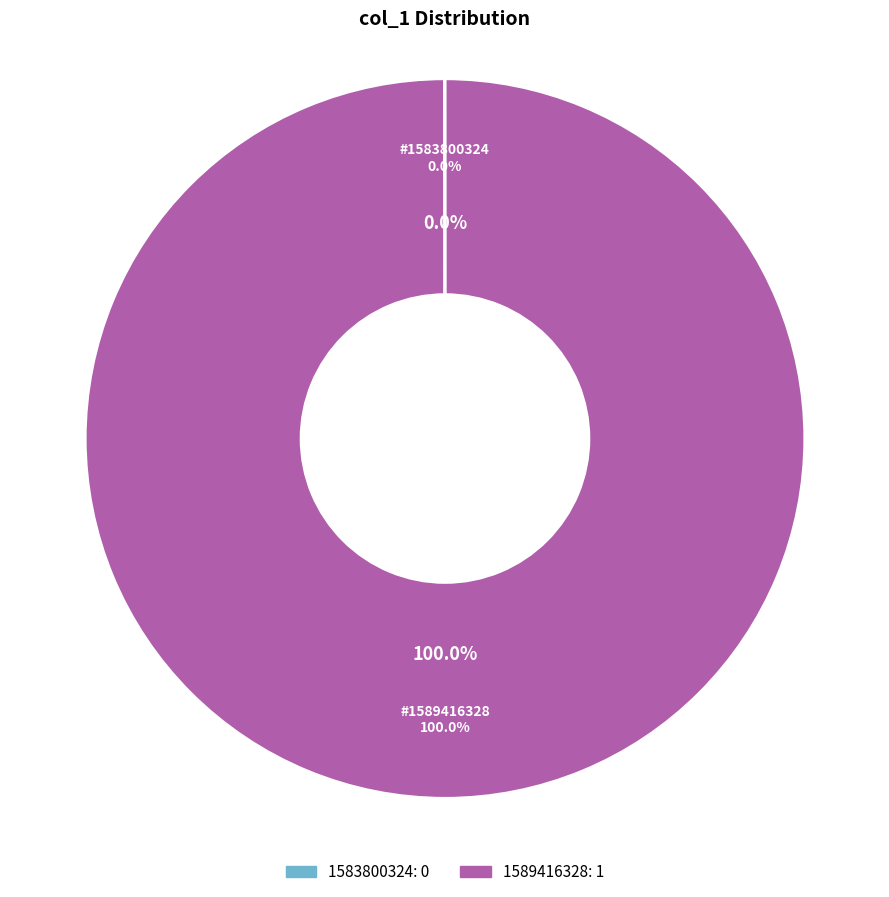

What is the largest slice in the pie chart?

1589416328